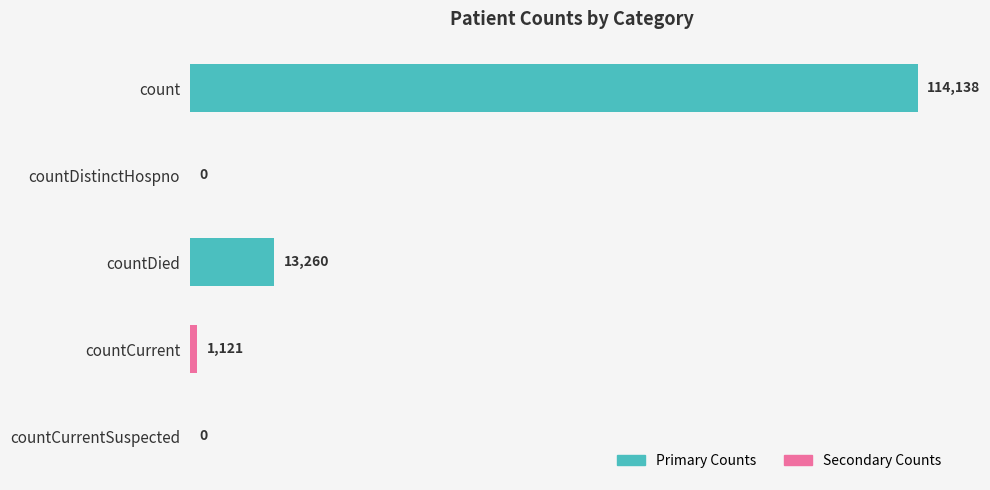

Reading top to bottom, list all the values displayed in this chart.

count=114138	countDistinctHospno=0	countDied=13260	countCurrent=1121	countCurrentSuspected=0